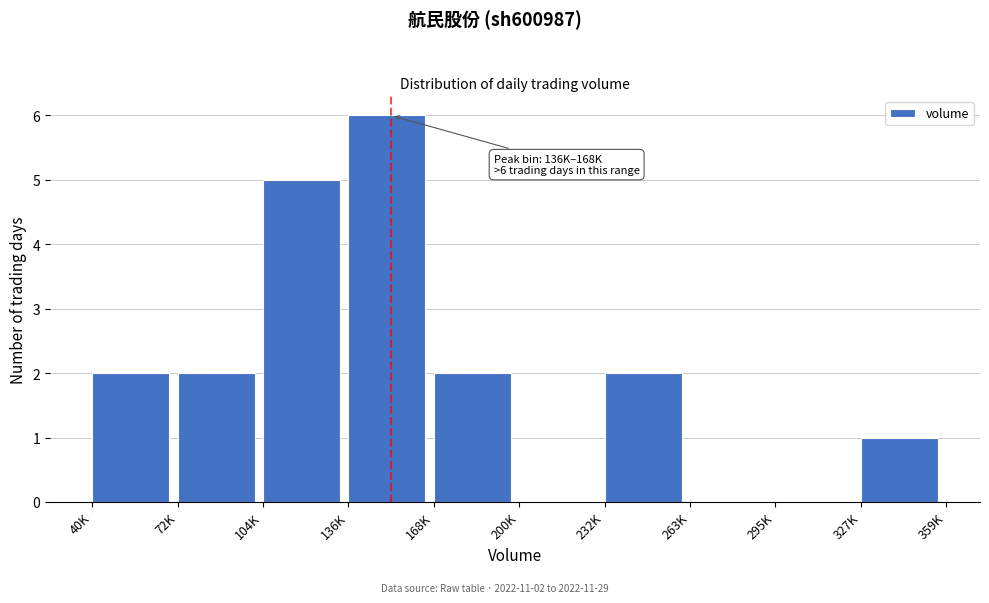

Reading left to right, what are all the values shown in this chart?

40K=2	72K=2	104K=5	136K=6	168K=2	200K=0	232K=2	263K=0	295K=0	327K=1